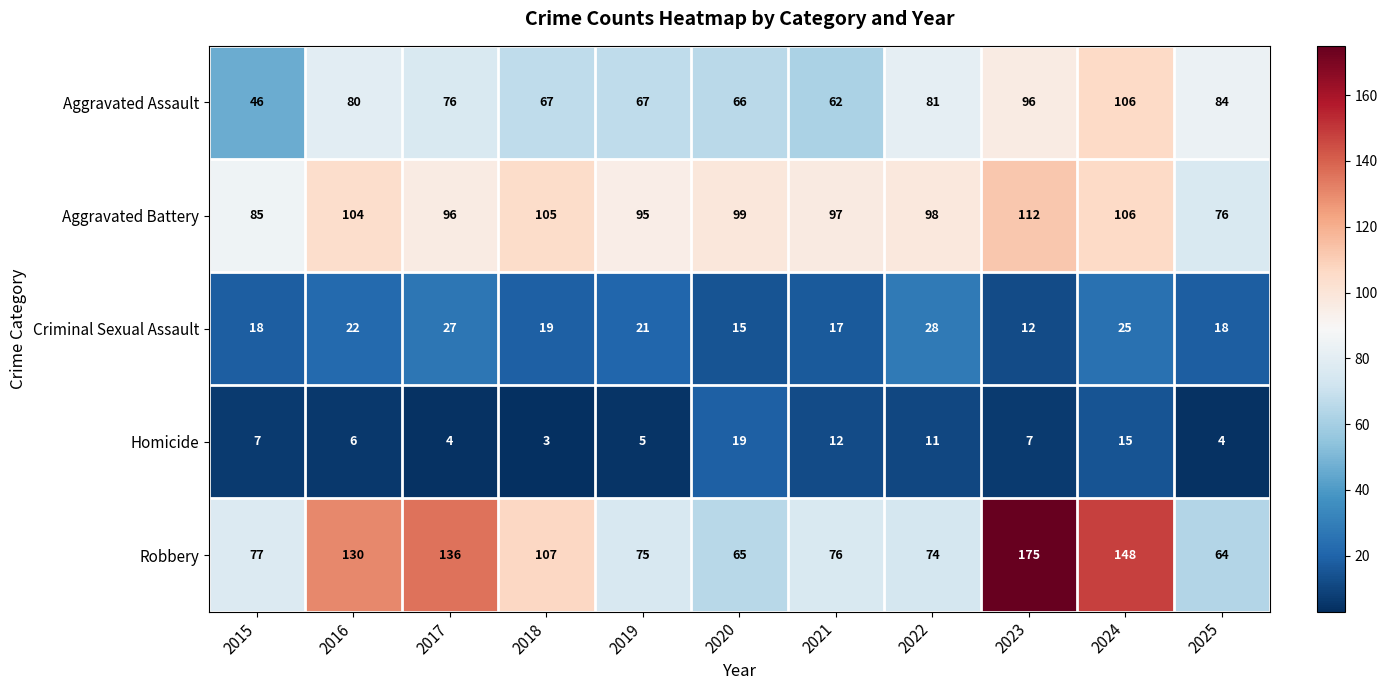

True or false: Aggravated Assault has a value of 123 at 2022.

False